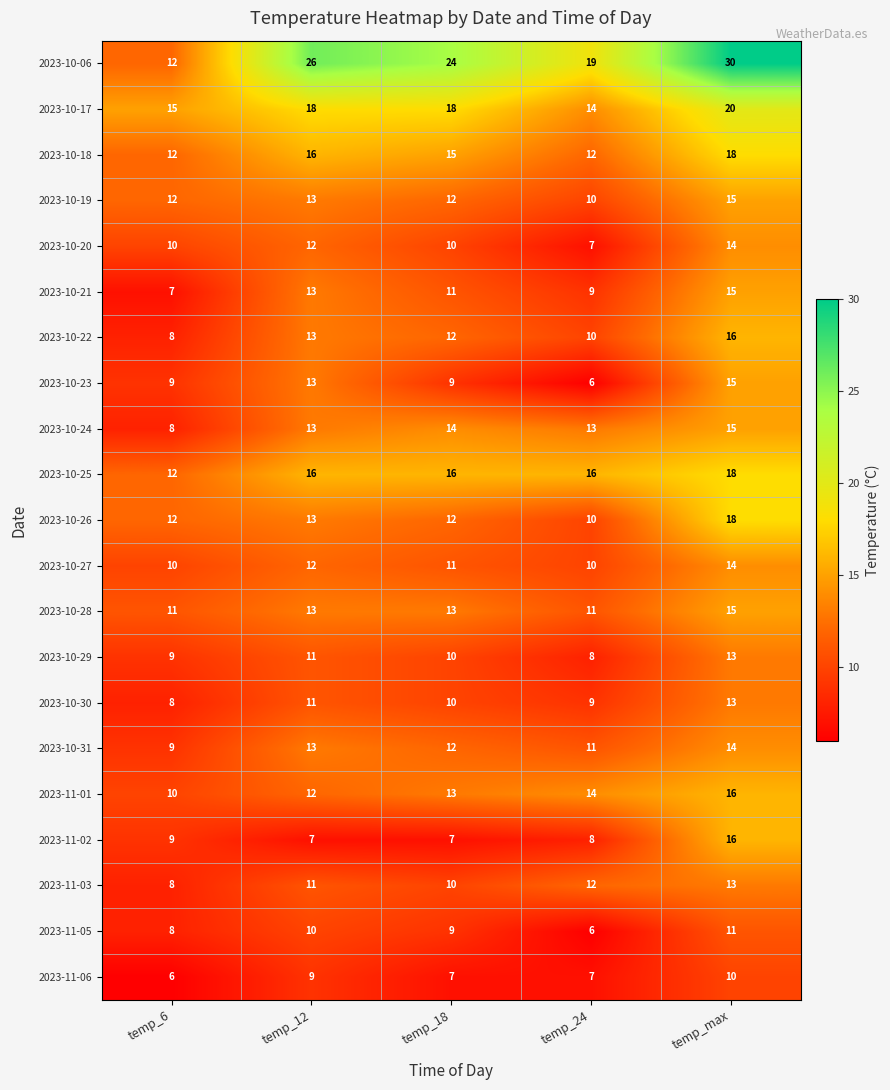

What is the sum of all 2023-10-25 values?

78